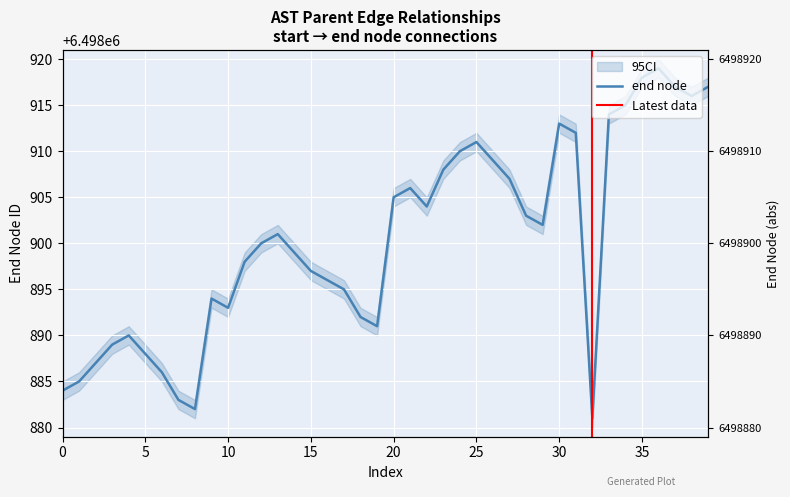

What value does the data have at 6498883?

6498886